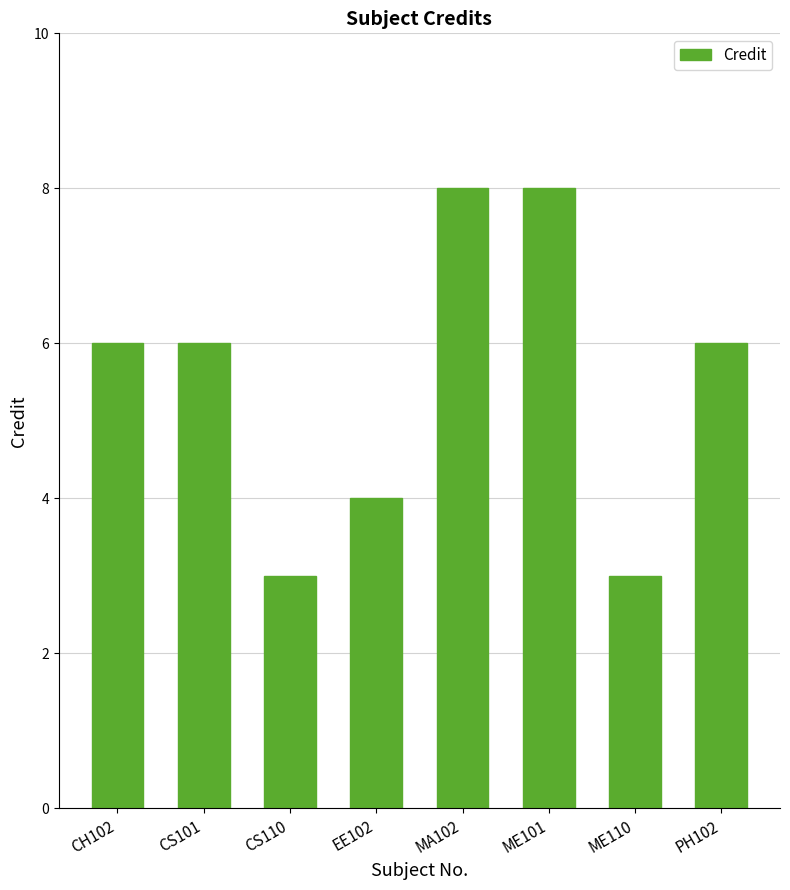

Reading left to right, list all the values displayed in this chart.

CH102=6	CS101=6	CS110=3	EE102=4	MA102=8	ME101=8	ME110=3	PH102=6